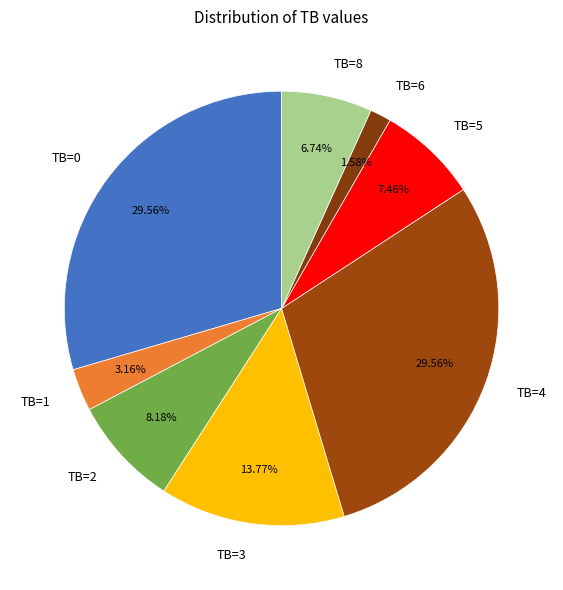

Count the number of slices in the pie.

8